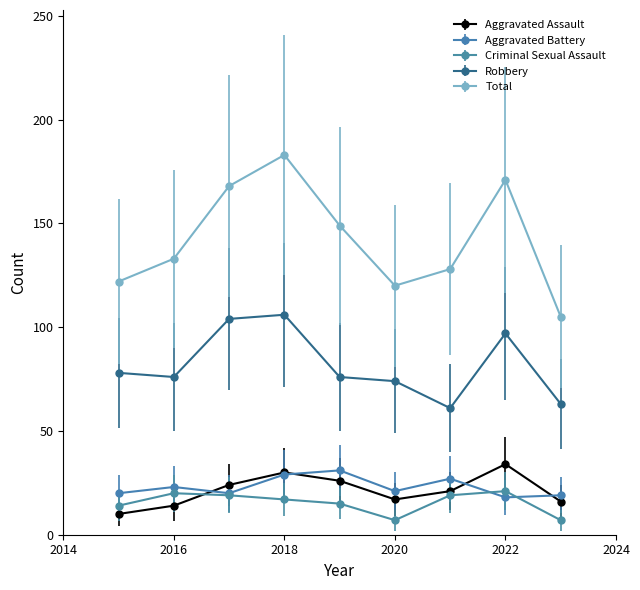

What is the maximum value shown in the chart?

183